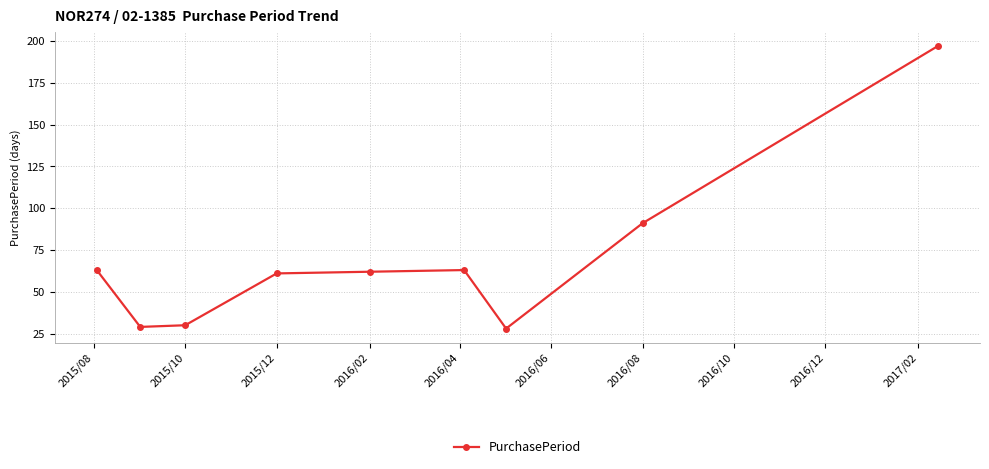

How many lines are shown in the chart?

1